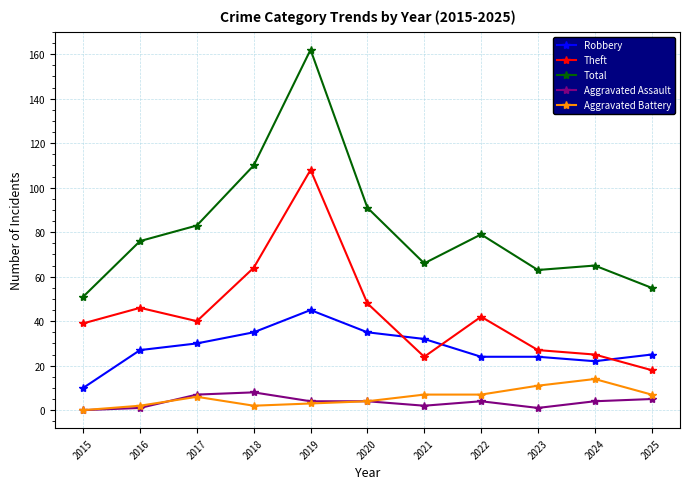

What is the average value of the Total series?

82